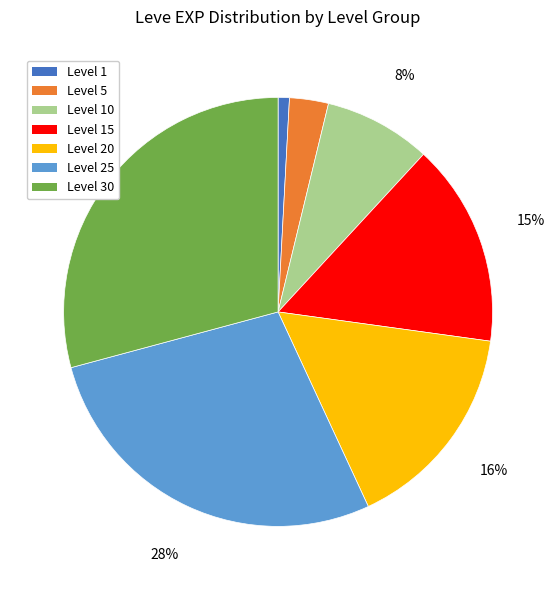

How many slices are in this pie chart?

7